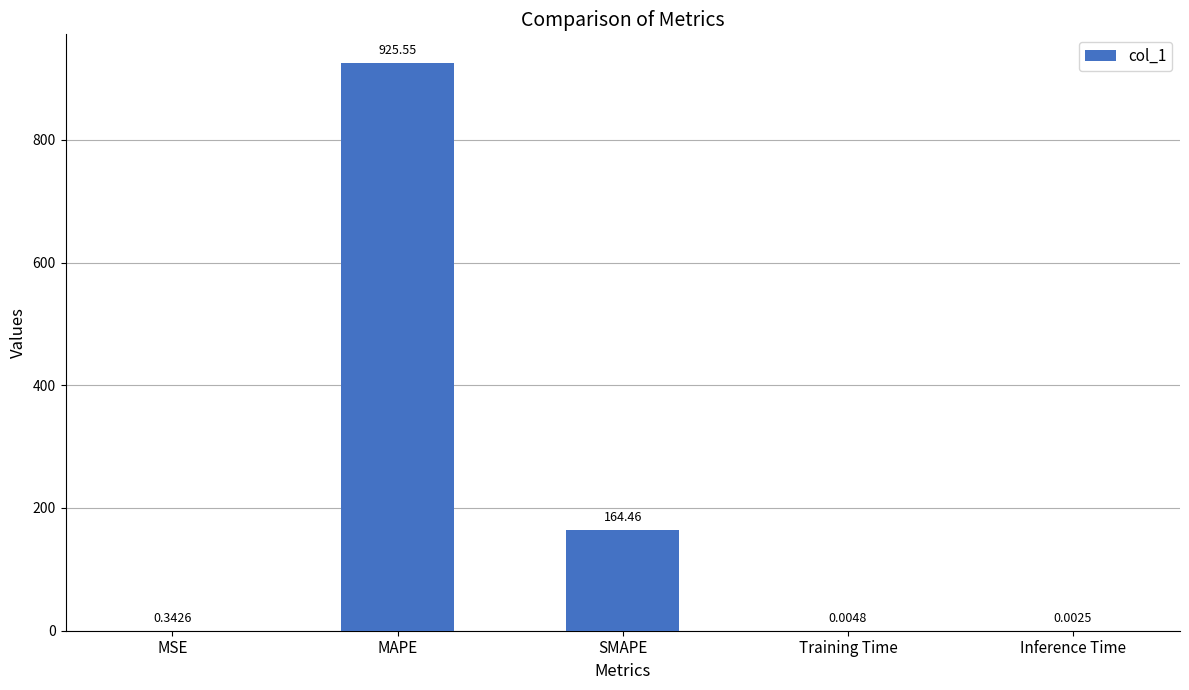

What is the sum of the values at Training Time and MAPE?

925.6